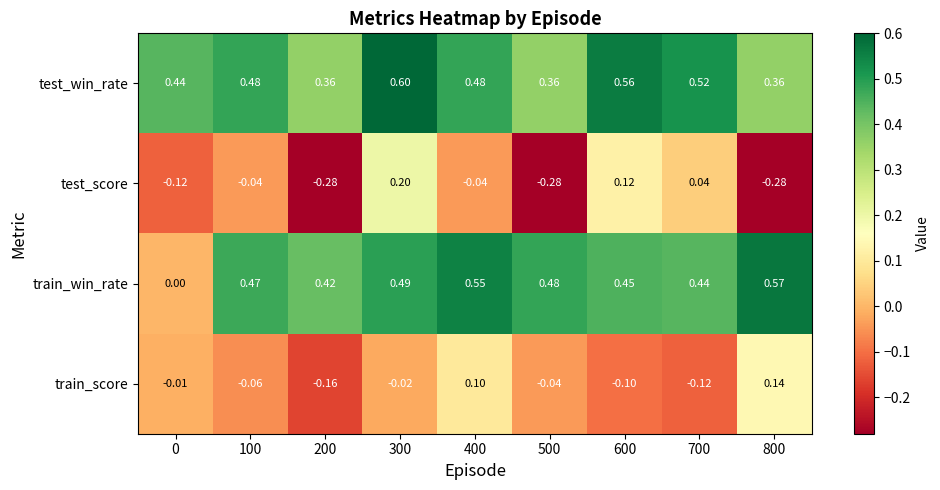

How many distinct data groups are displayed?

4